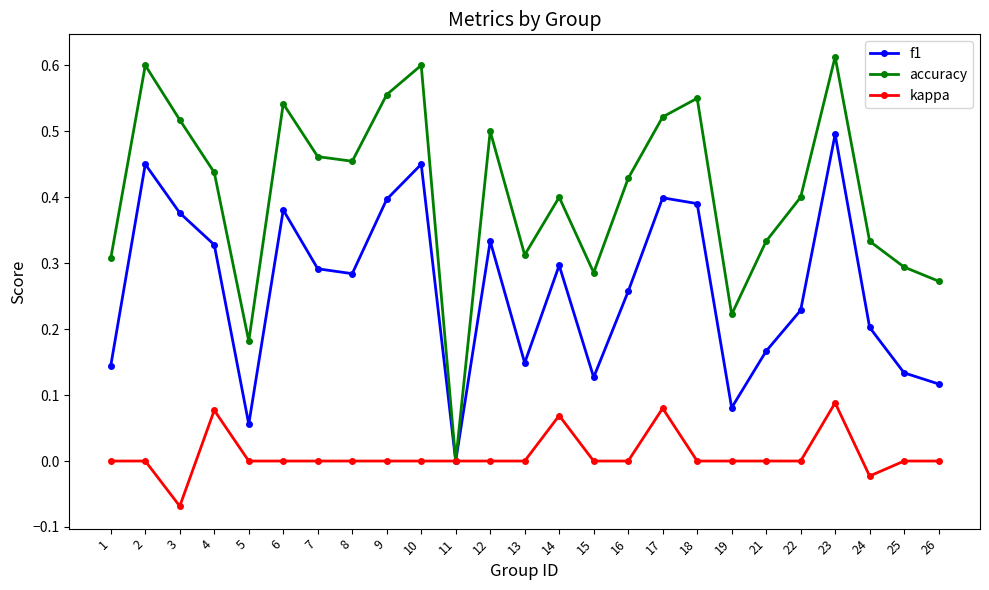

Which series has the widest spread of values?

accuracy